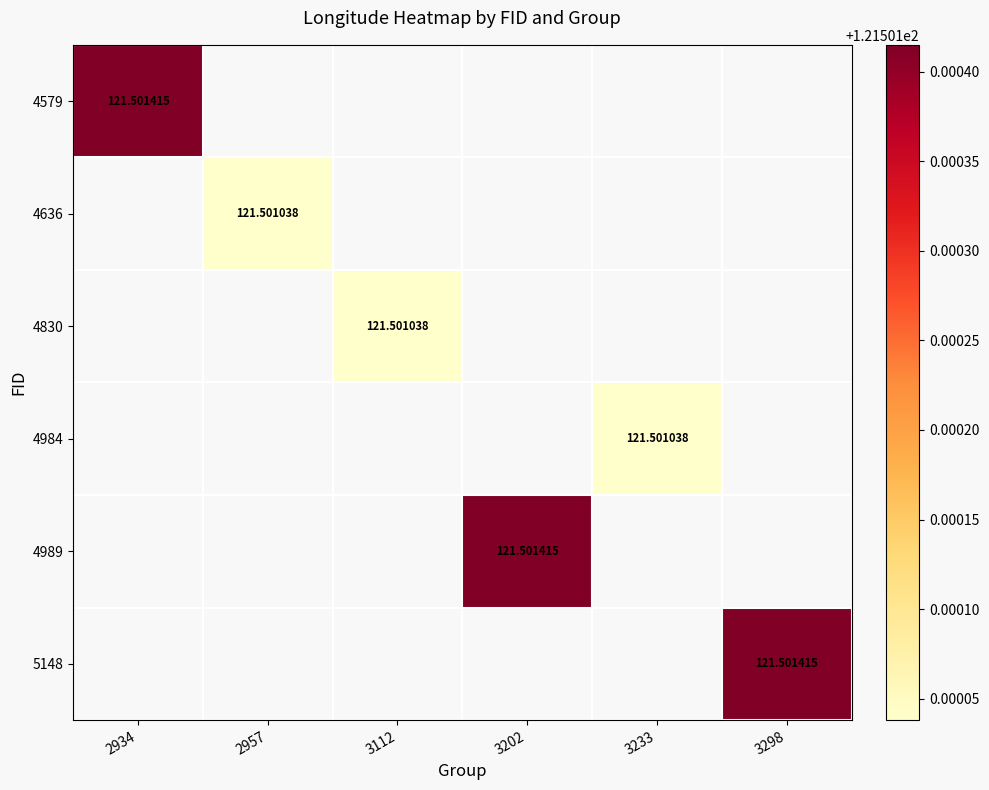

Is the value of 4579 at 3202 greater than the value of 4989 at 3298?

No